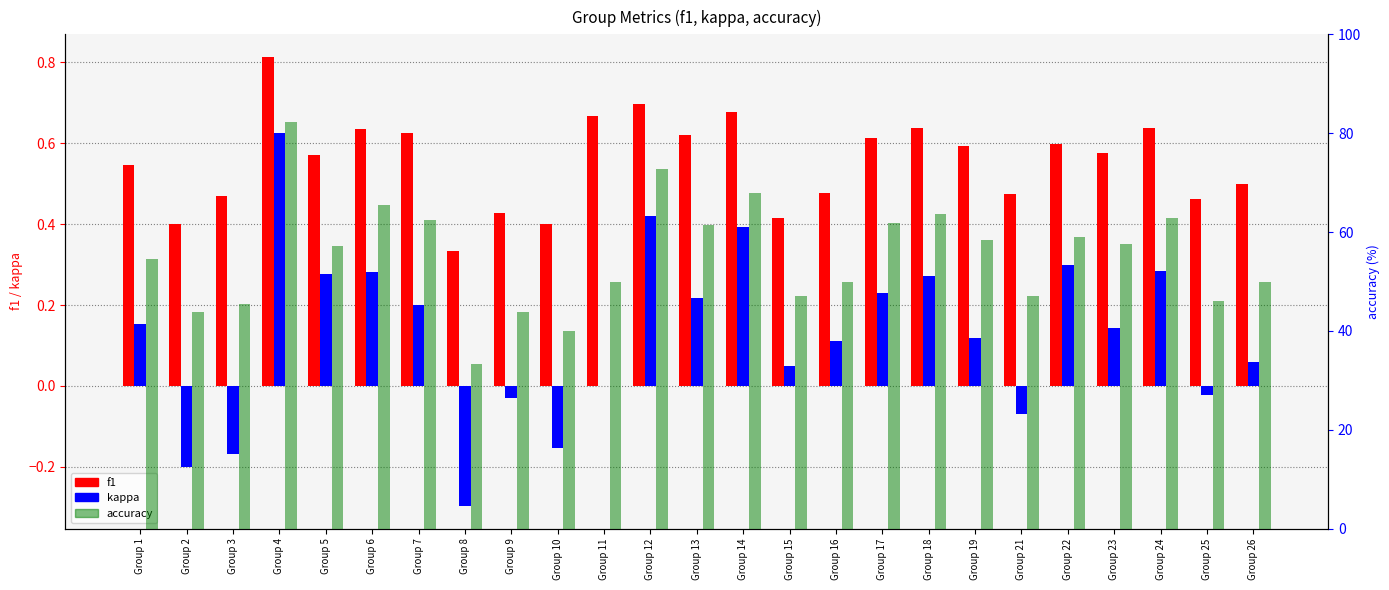

Count the number of data series in this chart.

3